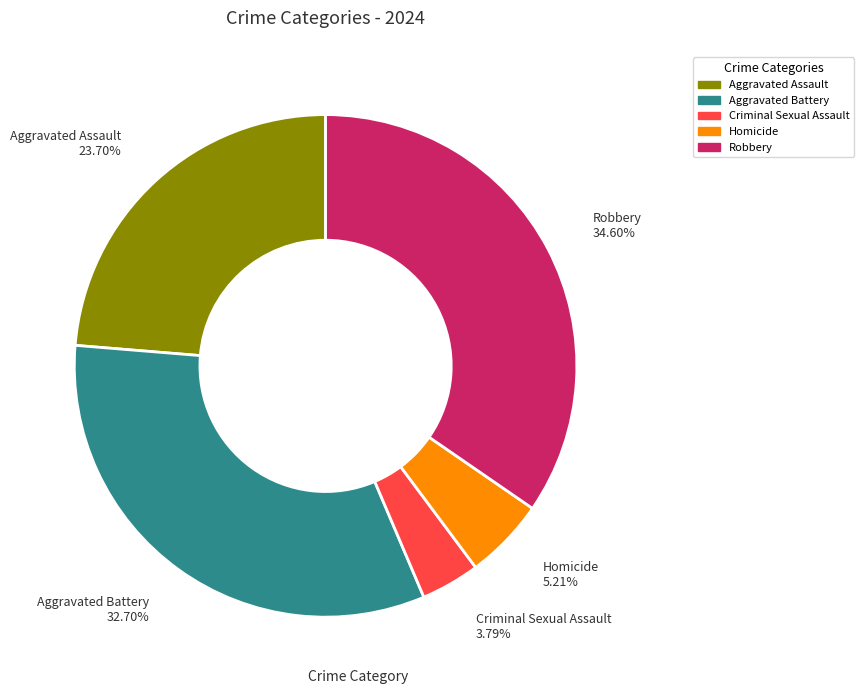

What portion of the pie excludes Homicide?

94.8%